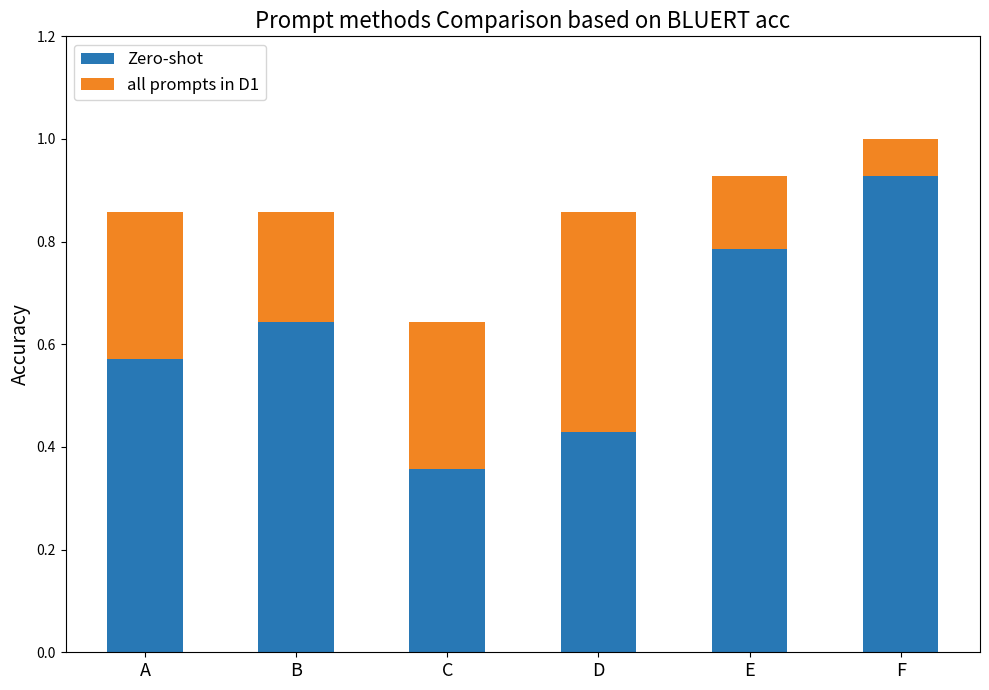

Is it true that Zero-shot equals 0.1 at D?

False